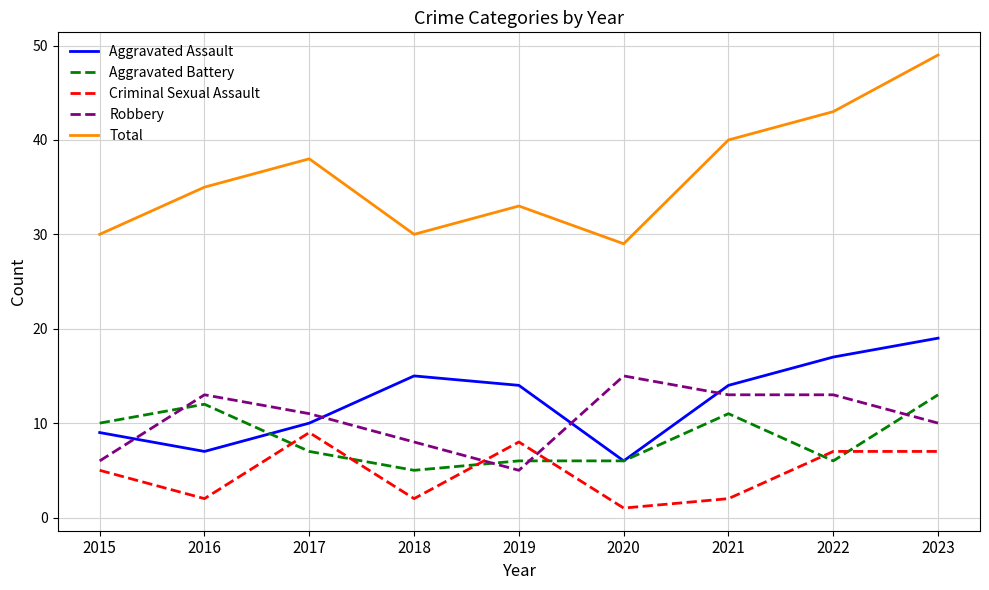

Where is Criminal Sexual Assault nearest to the value 5?

2015